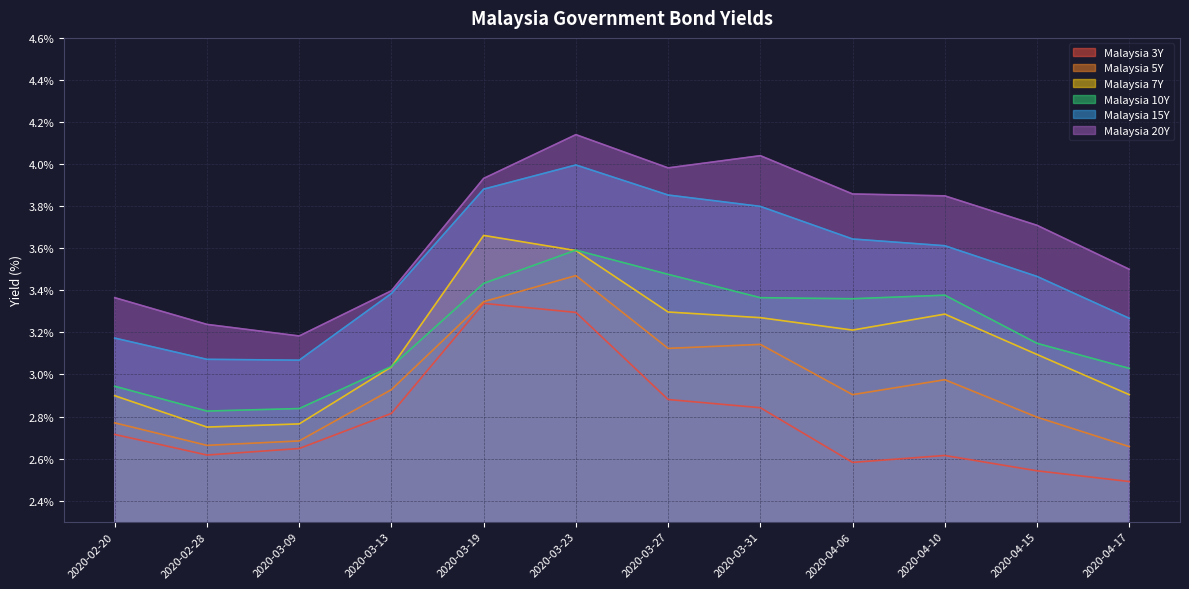

True or false: Malaysia 7Y has more than 2 interior local peaks.

False